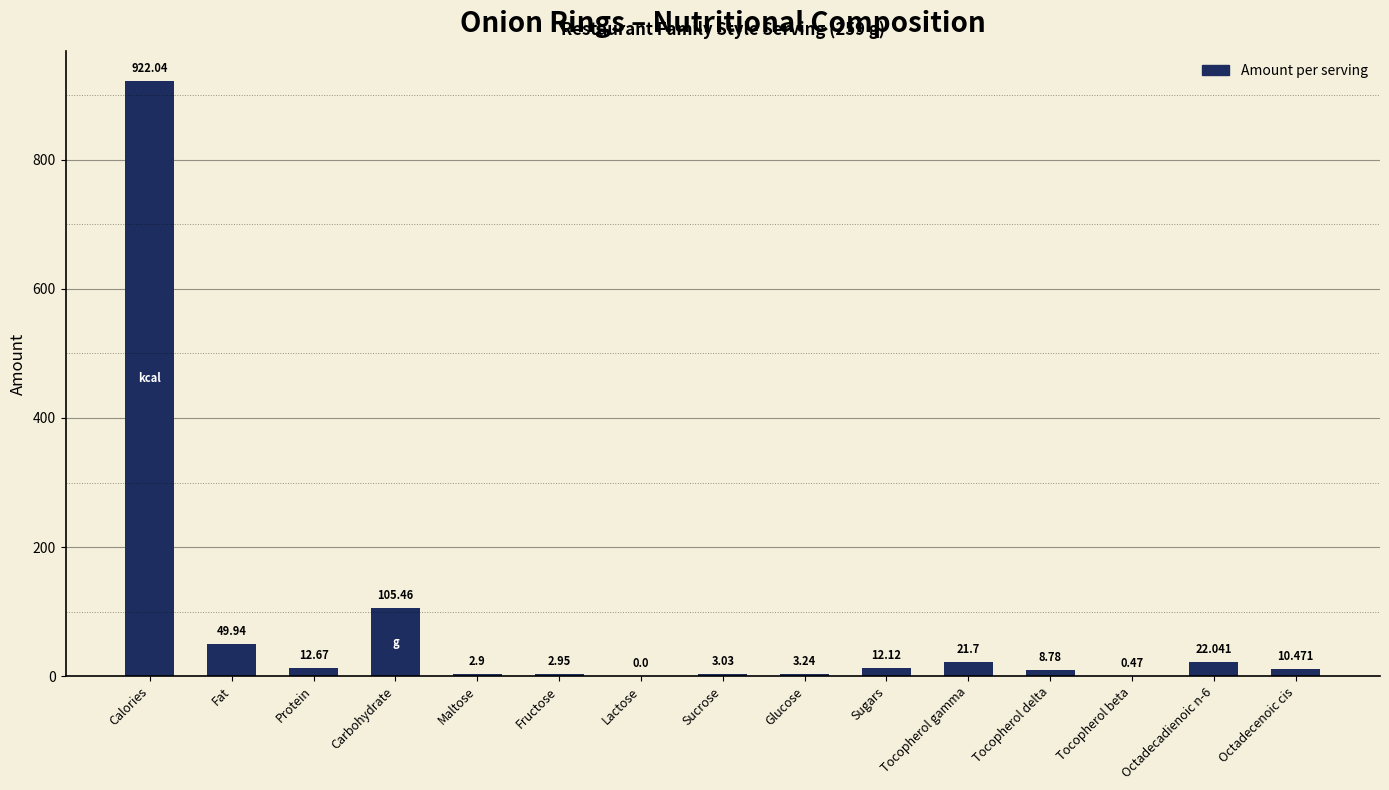

Which has a higher value, Tocopherol gamma or Calories?

Calories